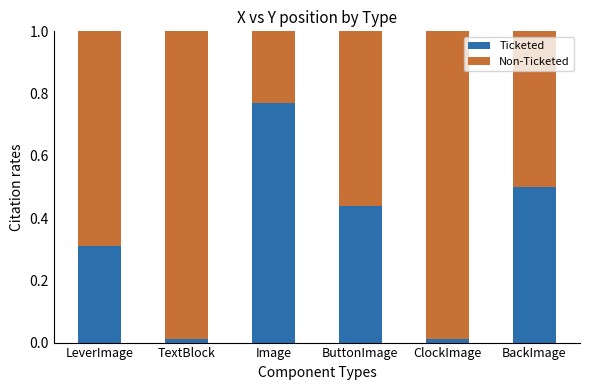

Does the chart contain any negative values?

No